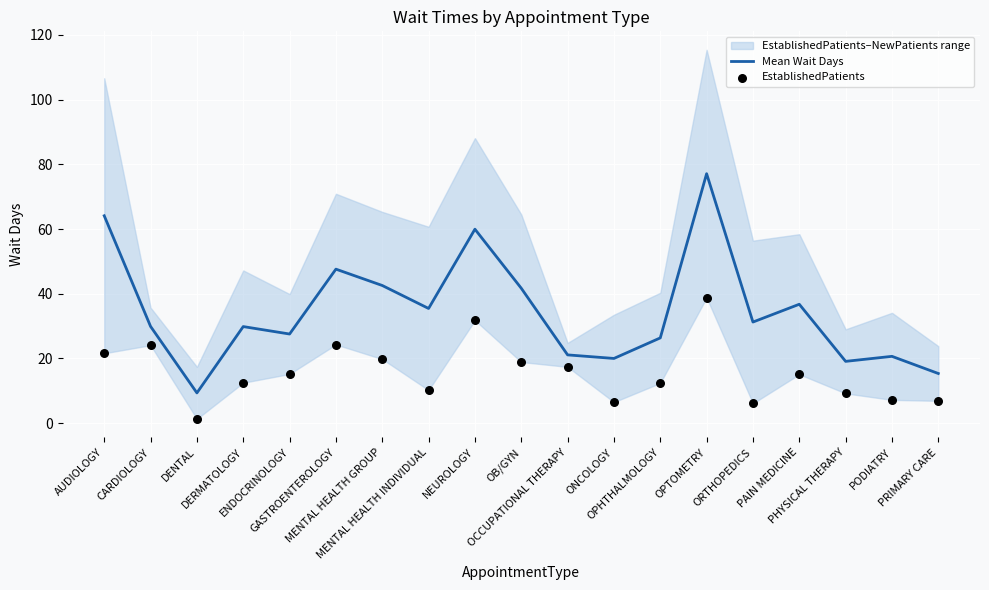

Which series contains the lowest Y value?

EstablishedPatients